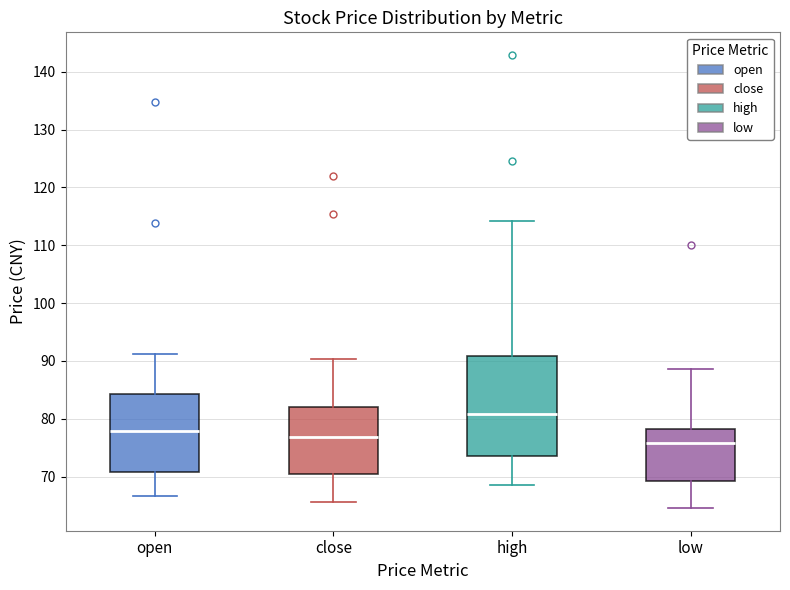

Reading left to right, read every box against the y-axis: the position of its median line, the range the box covers, and the ends of its whiskers. The values are not printed on the chart, so give them approximately, as read against the axis.

open: median 78, box 71 to 84, whiskers 67 to 91
close: median 77, box 70 to 82, whiskers 66 to 90
high: median 81, box 74 to 91, whiskers 69 to 114
low: median 76, box 69 to 78, whiskers 65 to 89